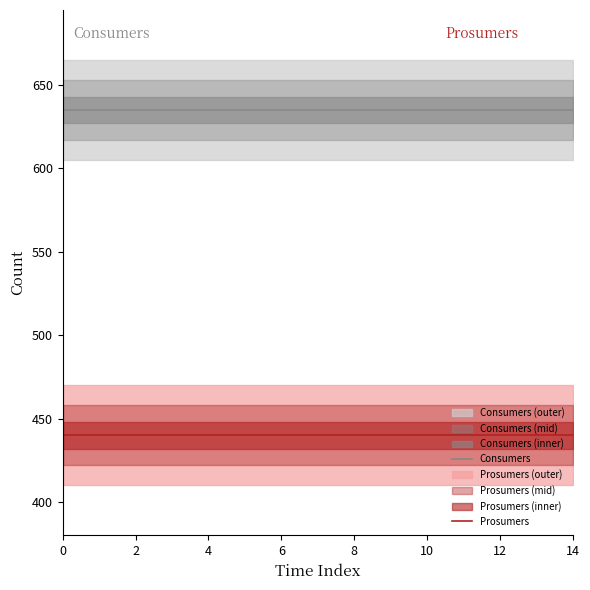

Reading left to right, list all the values displayed in this chart.

Consumers: 635	635	635	635	635	635	635	635	635	635	635	635	635	635	635
Prosumers: 440	440	440	440	440	440	440	440	440	440	440	440	440	440	440